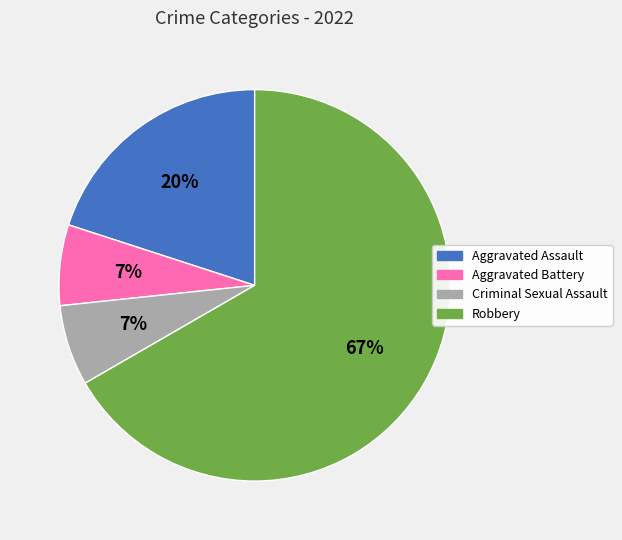

What is the largest slice in the pie chart?

Robbery